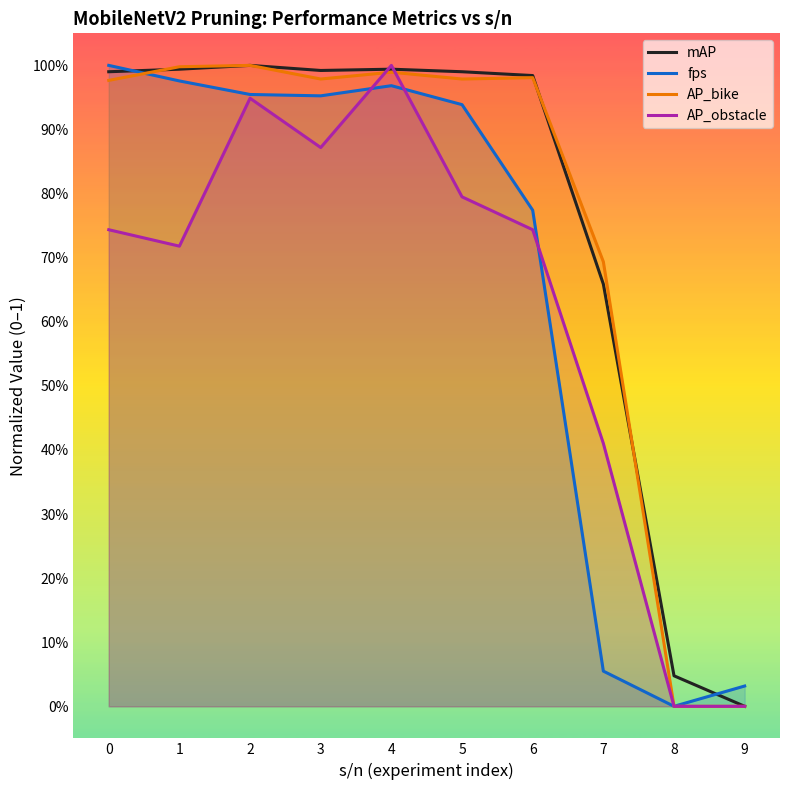

Is the value of fps at 2 greater than the value of AP_bike at 4?

No